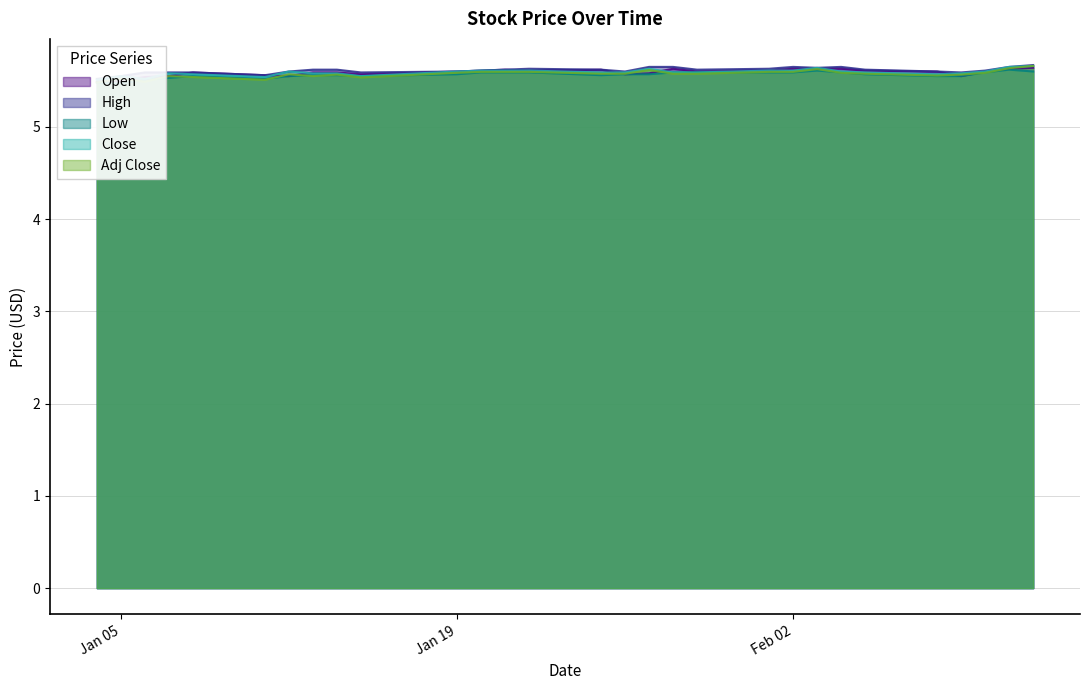

What are all the series names shown in the legend?

Open, High, Low, Close, Adj Close